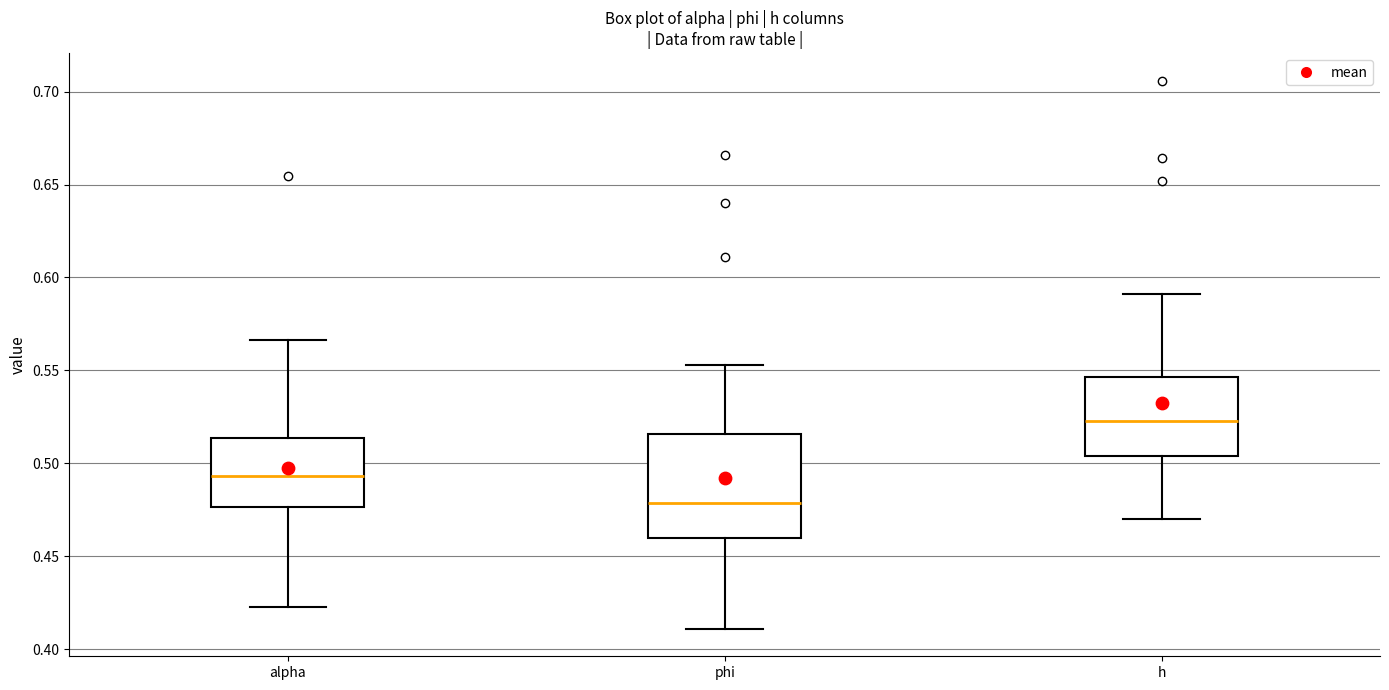

Comparing the boxes themselves (not the whiskers), which one is the tallest?

phi